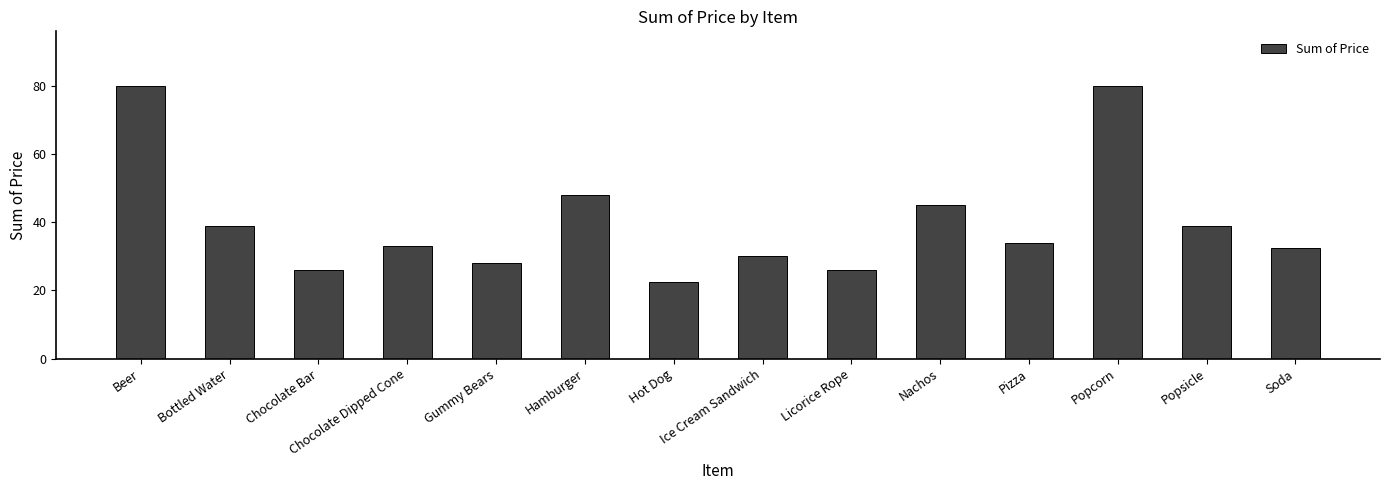

What is the difference between the maximum and minimum values?

57.5